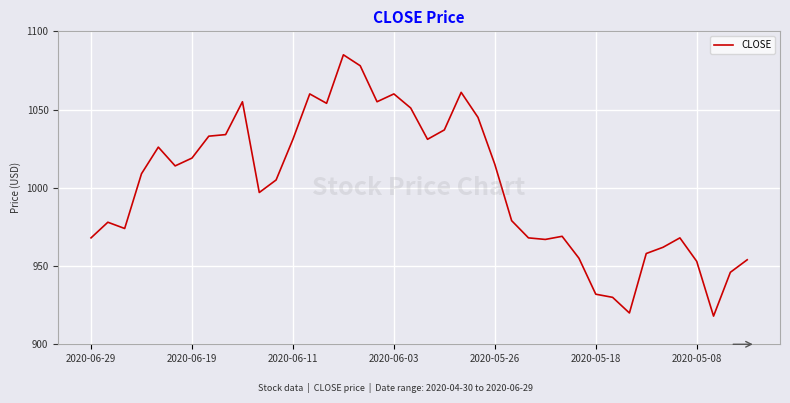

What is the difference between the maximum and minimum values?

167